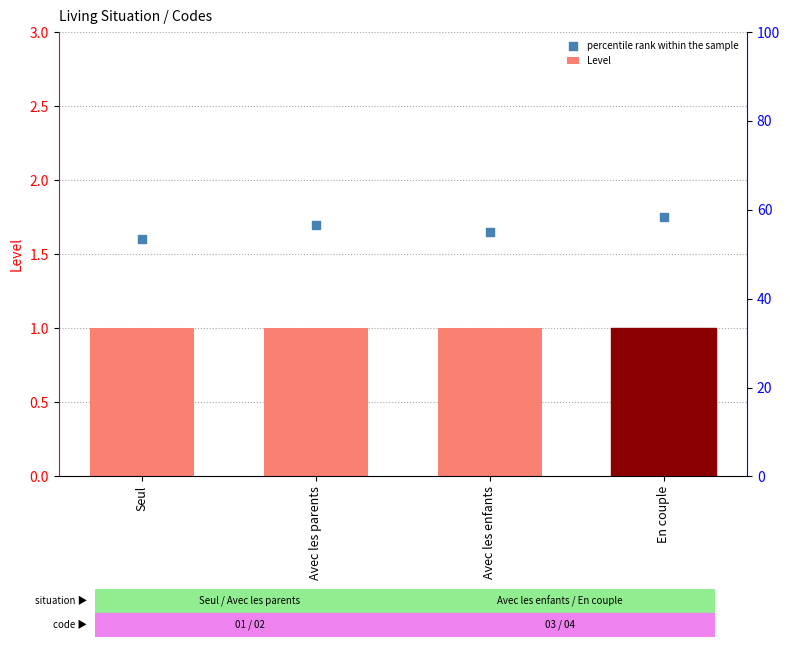

Which series contains the lowest Y value?

Level